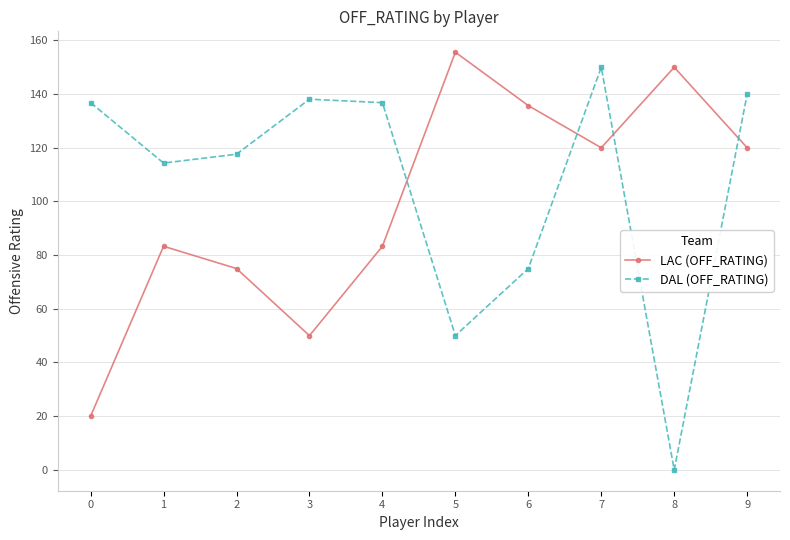

Rank the series at 5 from lowest to highest value.

DAL (OFF_RATING), LAC (OFF_RATING)